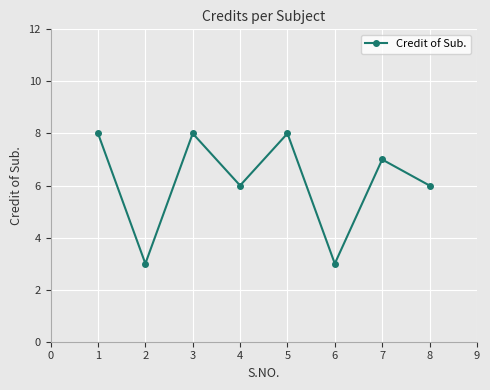

How many interior local valleys (lower than both neighbors) does the data have?

3